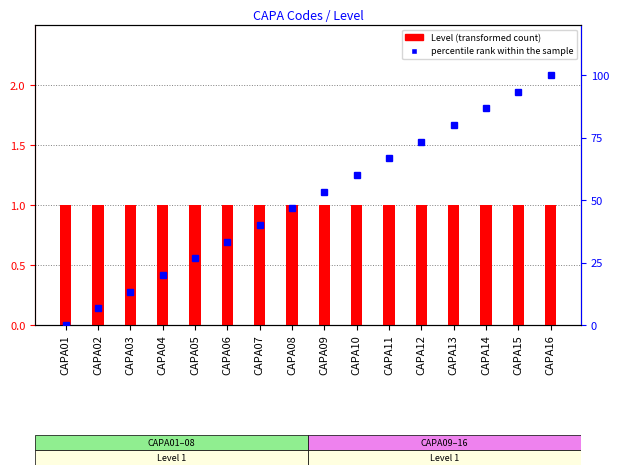

What is the difference between the percentile rank within the sample values at CAPA15 and CAPA13?

13.3